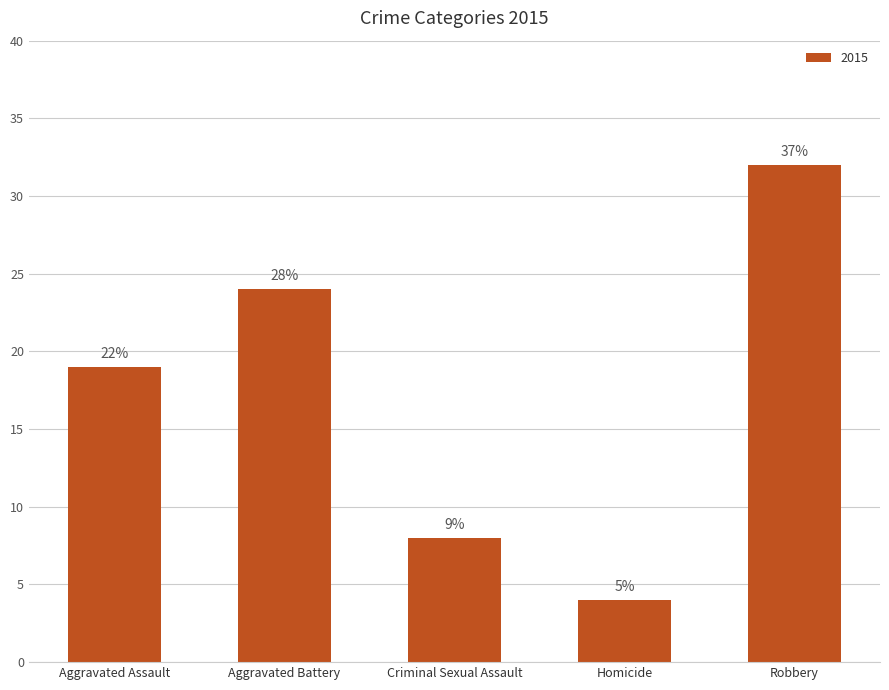

How many bars are there in total?

5